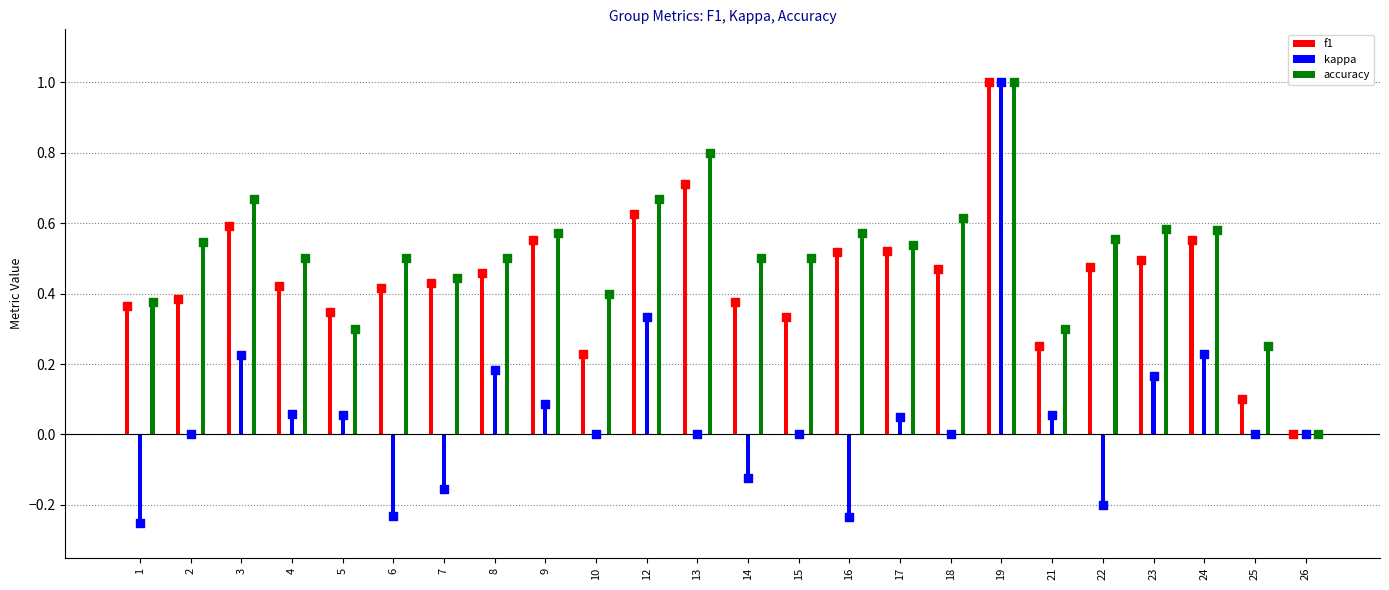

What are all the series names shown in the legend?

f1, kappa, accuracy